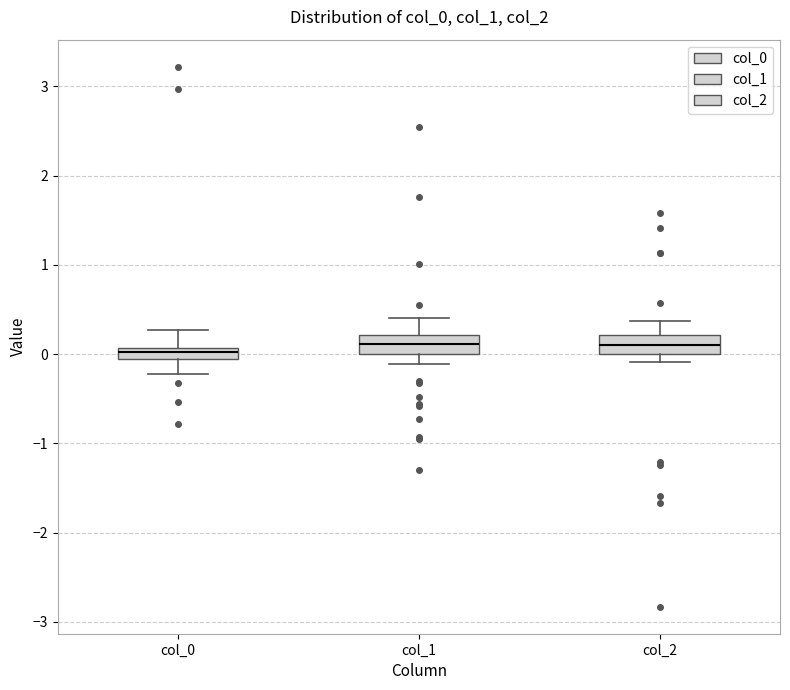

Where is the upper edge of the box for col_2 on the y-axis? The values are not printed on the chart, so give them approximately, as read against the axis.

0.2